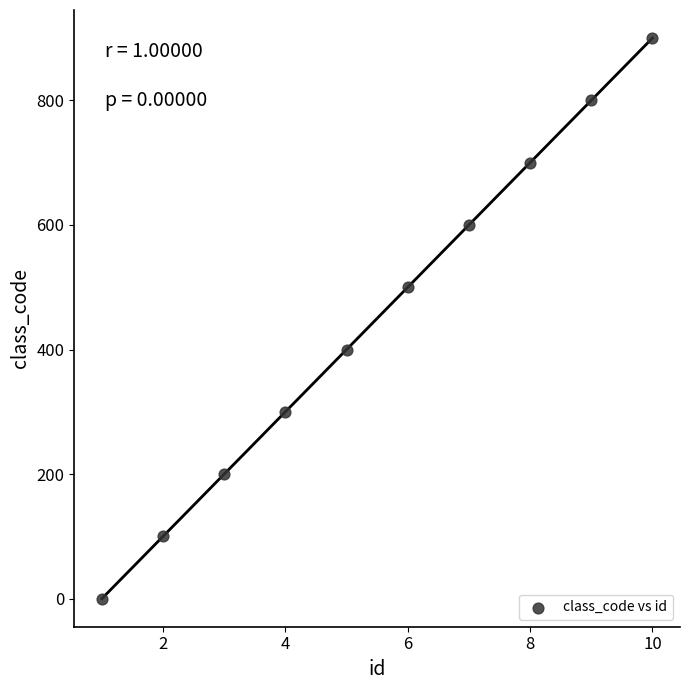

What is the average X value?

6